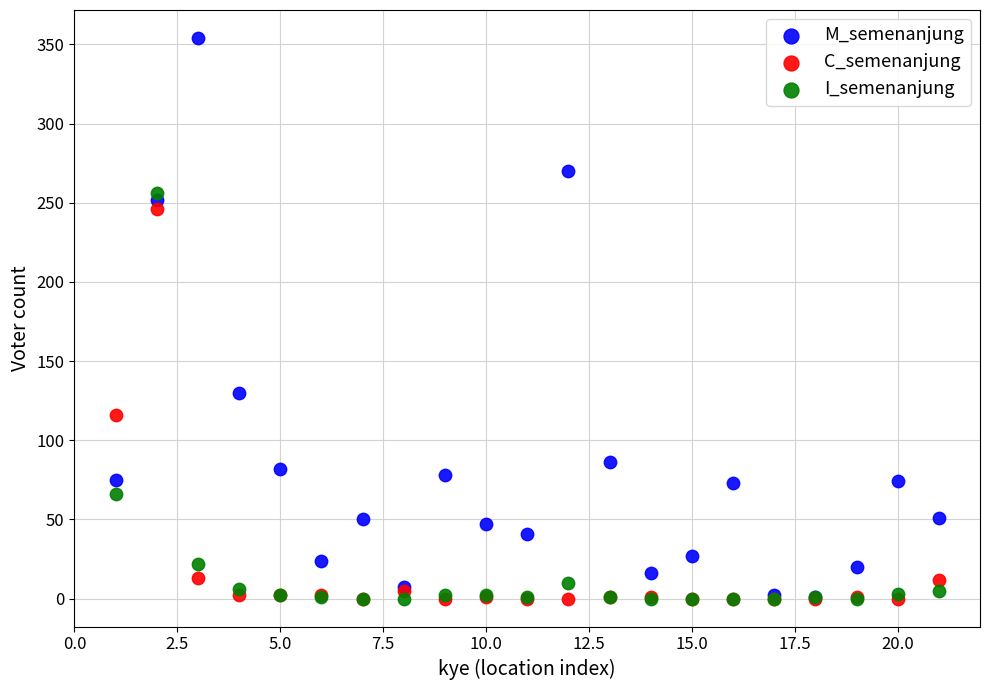

Across all series, what Y value is closest to 177?

130